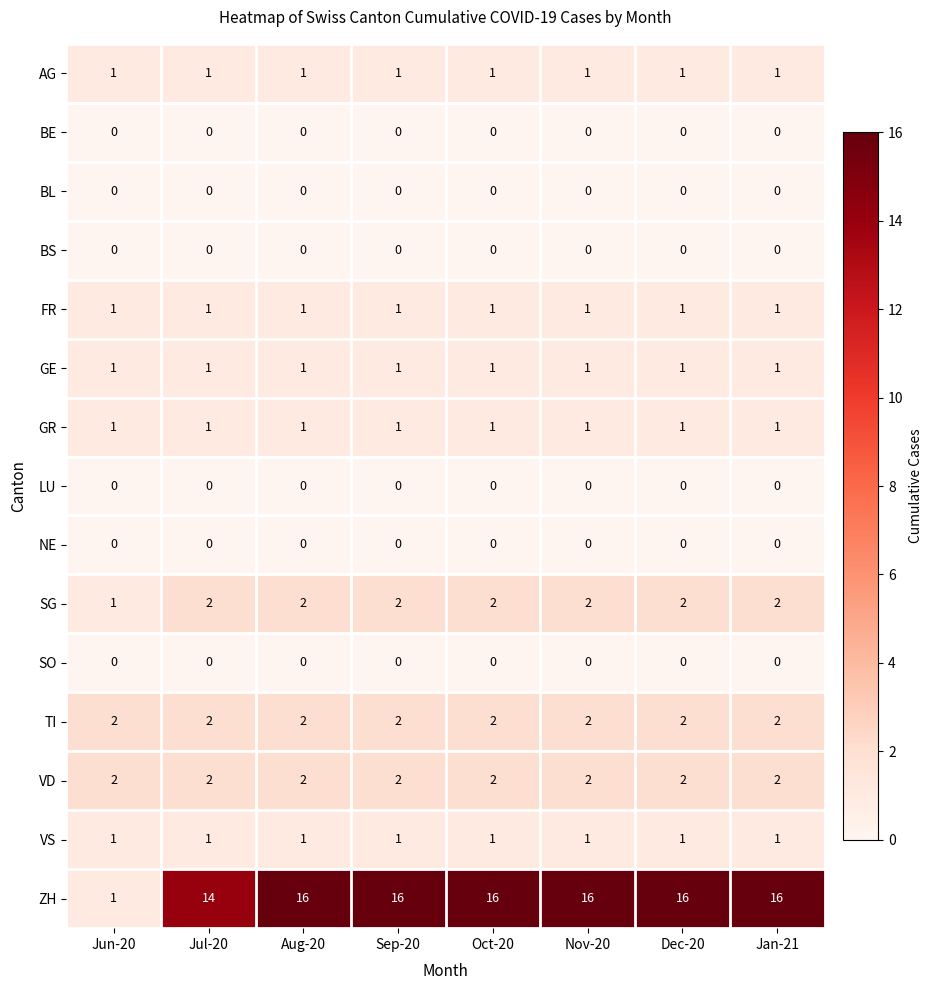

What is the total value across all series at Dec-20?

27